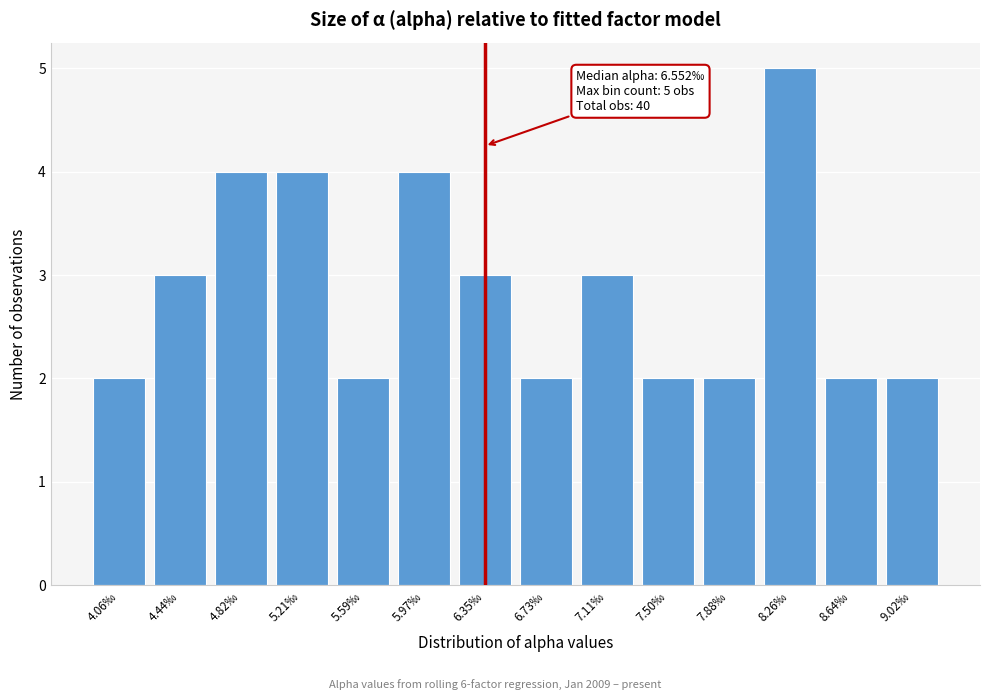

Reading left to right, transcribe all the data shown in this chart.

2	3	4	4	2	4	3	2	3	2	2	5	2	2